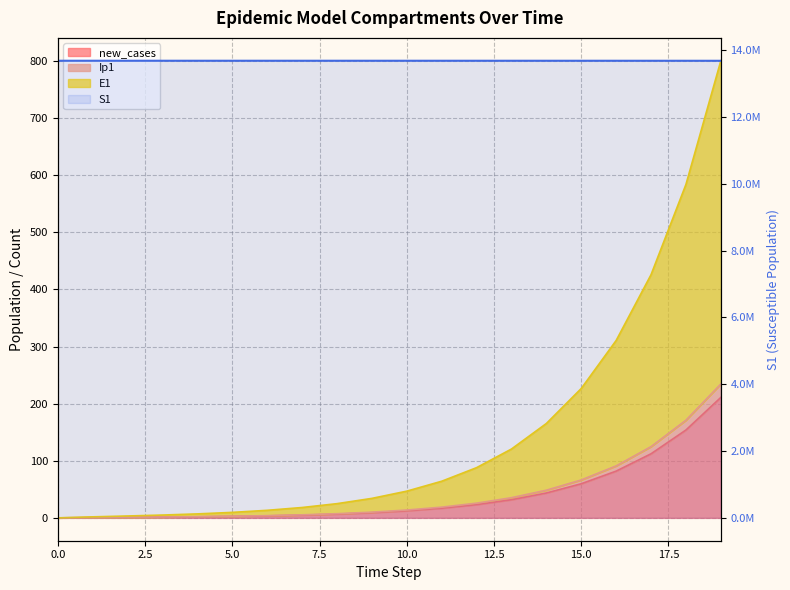

Reading right to left, extract all data points from this chart.

13677445.3	13677731.1	13677939.7	13678091.8	13678202.7	13678283.6	13678342.6	13678385.7	13678417.1	13678440.0	13678456.7	13678468.9	13678477.7	13678484.2	13678489.0	13678492.4	13678495.0	13678496.9	13678498.5	13678500.0